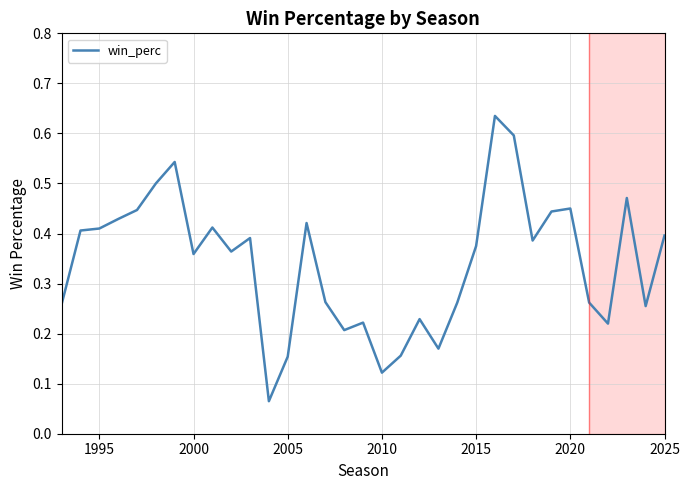

Does the chart have visible grid lines?

Yes